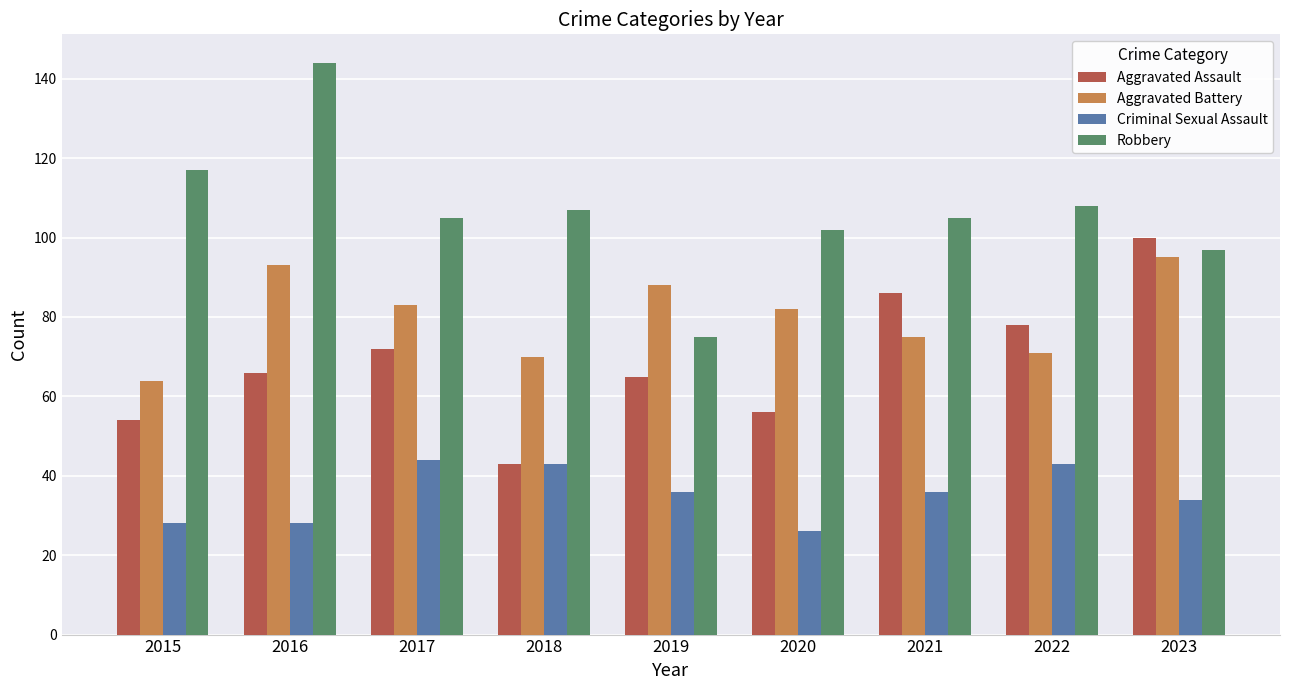

What is the difference between the highest and lowest values at 2023?

66